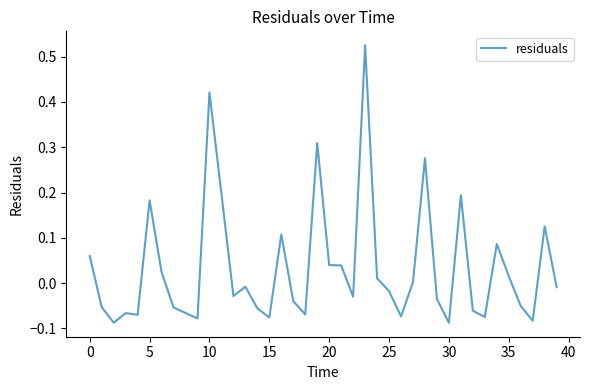

What is the difference between the maximum and minimum values?

0.6